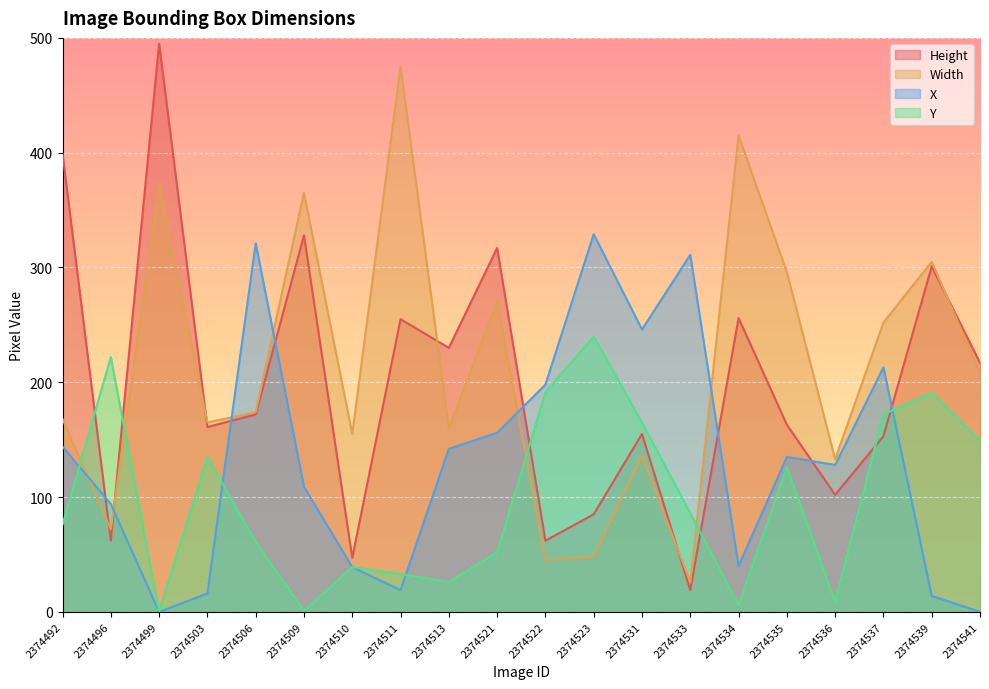

Reading left to right, transcribe all the data shown in this chart.

Height: 399	62	495	161	172	328	47	255	230	317	62	85	155	19	256	163	102	153	301	217
Width: 168	72	372	165	174	365	155	475	160	270	45	48	136	26	415	296	133	252	305	208
X: 144	94	0	16	321	109	39	19	142	156	198	329	246	311	40	135	128	213	14	0
Y: 76	222	0	135	61	1	39	33	26	52	191	240	165	86	6	126	9	172	191	149